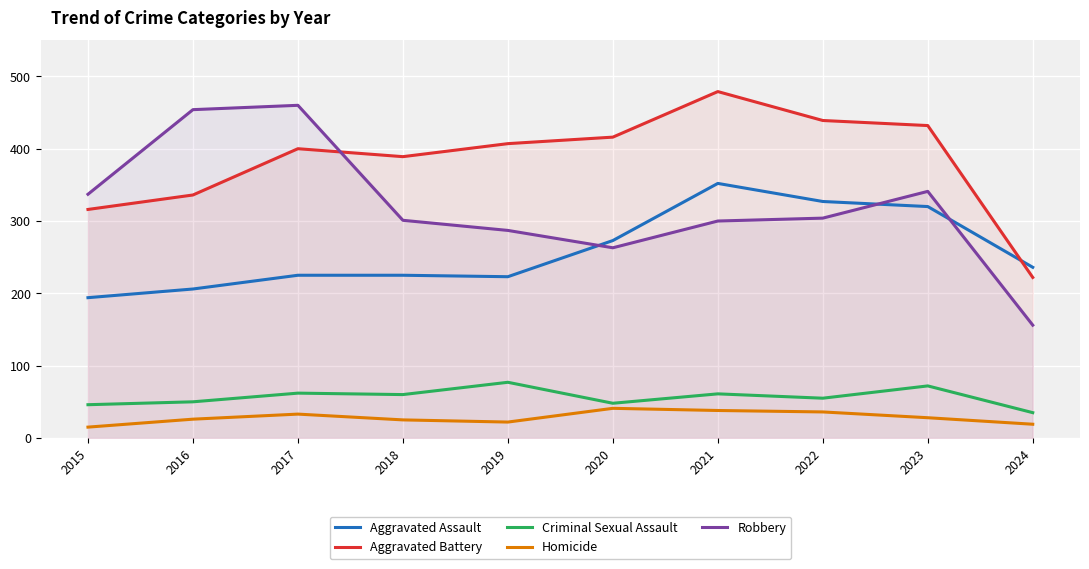

How many categories are shown in the chart?

10